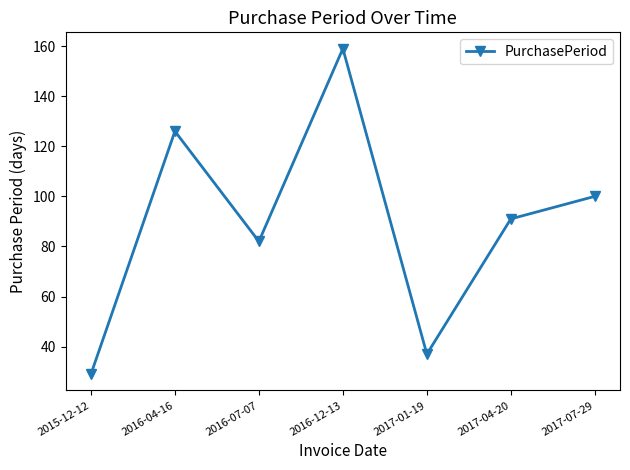

Reading right to left, list all the values displayed in this chart.

2017-07-29=100	2017-04-20=91	2017-01-19=37	2016-12-13=159	2016-07-07=82	2016-04-16=126	2015-12-12=29